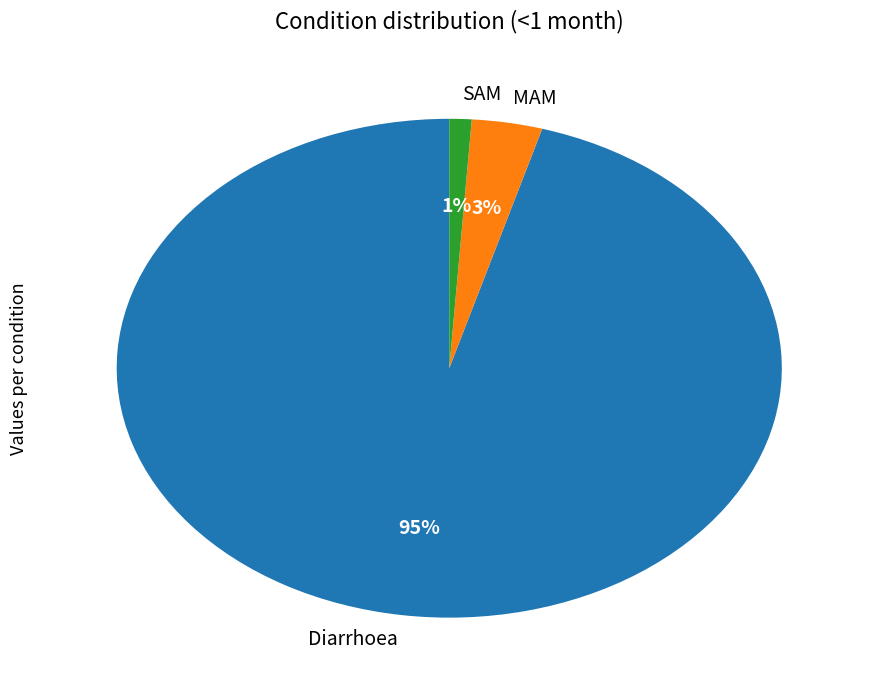

Is there any slice that represents more than half of the pie?

Yes